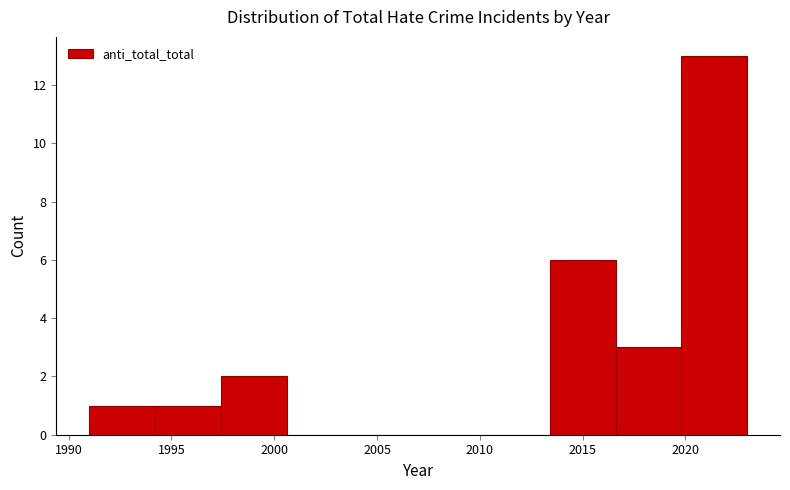

Which range on the x-axis has the tallest bar?

2019.8 to 2023.0